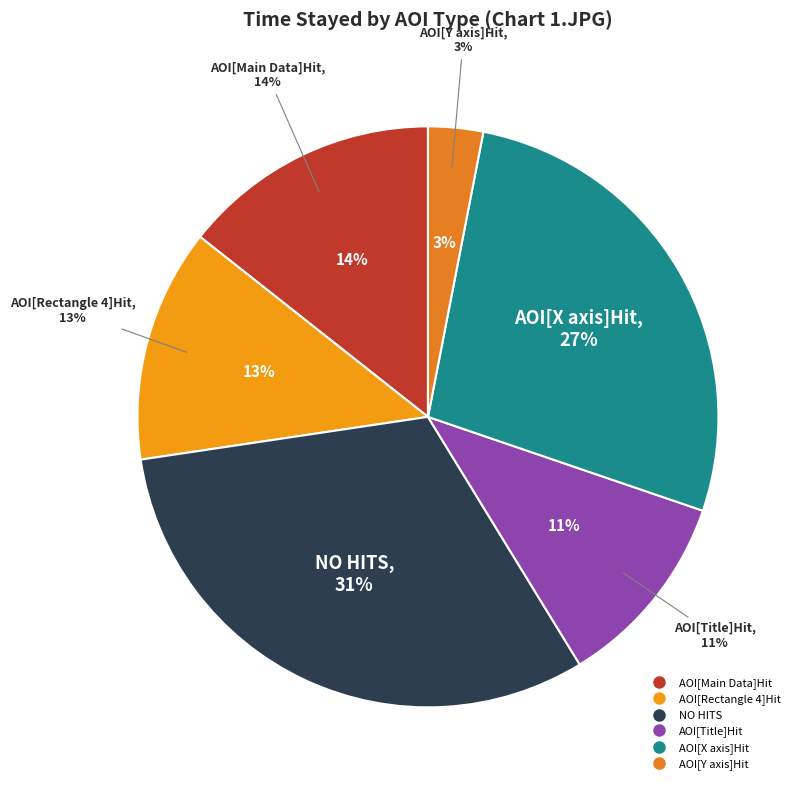

Does AOI[X axis]Hit represent more than half of the total?

No